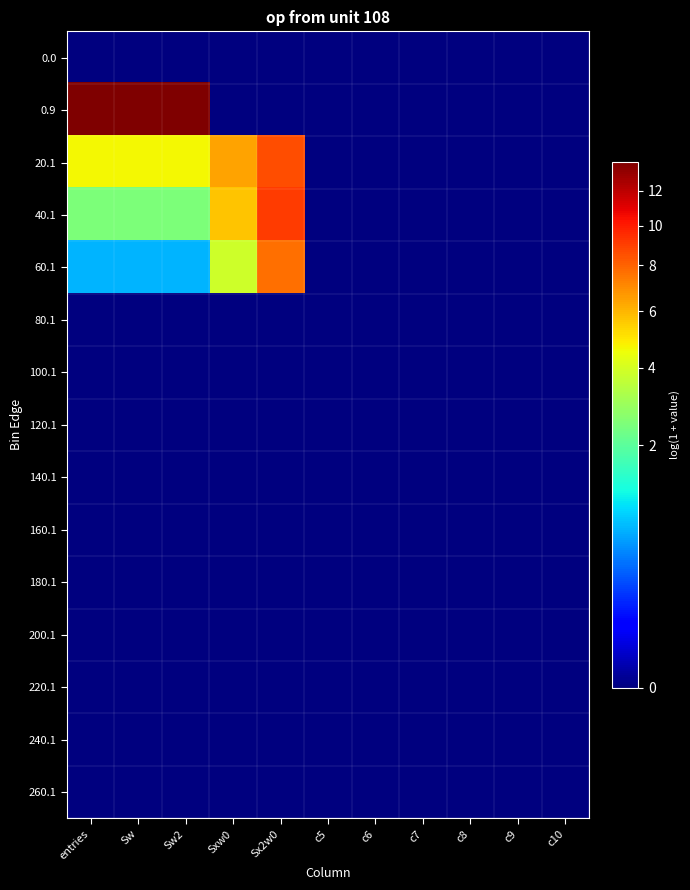

Reading left to right, transcribe all the data shown in this chart.

0.0: entries=0.0	Sw=0.0	Sw2=0.0	Sxw0=0.0	Sx2w0=0.0	c5=0.0	c6=0.0	c7=0.0	c8=0.0	c9=0.0	c10=0.0
0.9: entries=13.8	Sw=13.8	Sw2=13.8	Sxw0=0.0	Sx2w0=0.0	c5=0.0	c6=0.0	c7=0.0	c8=0.0	c9=0.0	c10=0.0
20.1: entries=4.7	Sw=4.7	Sw2=4.7	Sxw0=6.4	Sx2w0=8.6	c5=0.0	c6=0.0	c7=0.0	c8=0.0	c9=0.0	c10=0.0
40.1: entries=2.5	Sw=2.5	Sw2=2.5	Sxw0=5.7	Sx2w0=9.0	c5=0.0	c6=0.0	c7=0.0	c8=0.0	c9=0.0	c10=0.0
60.1: entries=0.7	Sw=0.7	Sw2=0.7	Sxw0=3.9	Sx2w0=7.7	c5=0.0	c6=0.0	c7=0.0	c8=0.0	c9=0.0	c10=0.0
80.1: entries=0.0	Sw=0.0	Sw2=0.0	Sxw0=0.0	Sx2w0=0.0	c5=0.0	c6=0.0	c7=0.0	c8=0.0	c9=0.0	c10=0.0
100.1: entries=0.0	Sw=0.0	Sw2=0.0	Sxw0=0.0	Sx2w0=0.0	c5=0.0	c6=0.0	c7=0.0	c8=0.0	c9=0.0	c10=0.0
120.1: entries=0.0	Sw=0.0	Sw2=0.0	Sxw0=0.0	Sx2w0=0.0	c5=0.0	c6=0.0	c7=0.0	c8=0.0	c9=0.0	c10=0.0
140.1: entries=0.0	Sw=0.0	Sw2=0.0	Sxw0=0.0	Sx2w0=0.0	c5=0.0	c6=0.0	c7=0.0	c8=0.0	c9=0.0	c10=0.0
160.1: entries=0.0	Sw=0.0	Sw2=0.0	Sxw0=0.0	Sx2w0=0.0	c5=0.0	c6=0.0	c7=0.0	c8=0.0	c9=0.0	c10=0.0
180.1: entries=0.0	Sw=0.0	Sw2=0.0	Sxw0=0.0	Sx2w0=0.0	c5=0.0	c6=0.0	c7=0.0	c8=0.0	c9=0.0	c10=0.0
200.1: entries=0.0	Sw=0.0	Sw2=0.0	Sxw0=0.0	Sx2w0=0.0	c5=0.0	c6=0.0	c7=0.0	c8=0.0	c9=0.0	c10=0.0
220.1: entries=0.0	Sw=0.0	Sw2=0.0	Sxw0=0.0	Sx2w0=0.0	c5=0.0	c6=0.0	c7=0.0	c8=0.0	c9=0.0	c10=0.0
240.1: entries=0.0	Sw=0.0	Sw2=0.0	Sxw0=0.0	Sx2w0=0.0	c5=0.0	c6=0.0	c7=0.0	c8=0.0	c9=0.0	c10=0.0
260.1: entries=0.0	Sw=0.0	Sw2=0.0	Sxw0=0.0	Sx2w0=0.0	c5=0.0	c6=0.0	c7=0.0	c8=0.0	c9=0.0	c10=0.0